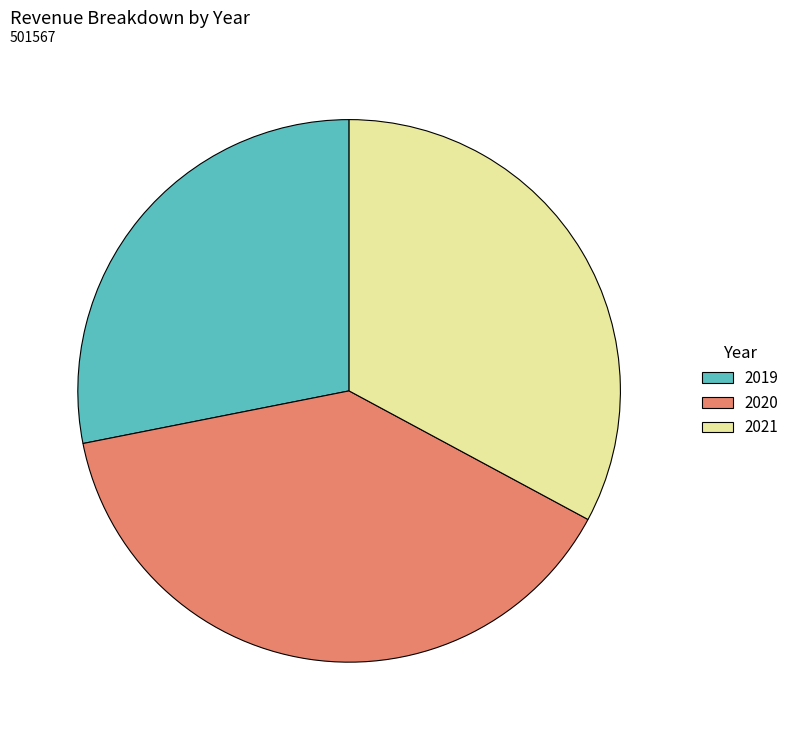

True or false: 2019 accounts for 36% of the total.

False